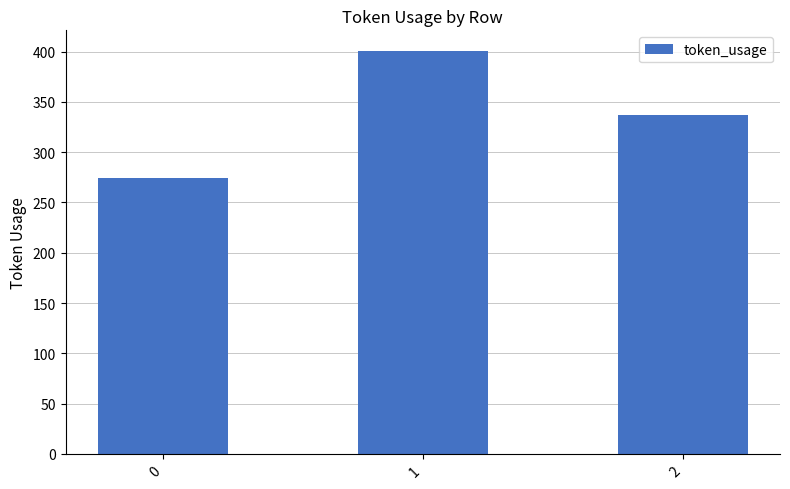

Count the number of categories in the chart.

3